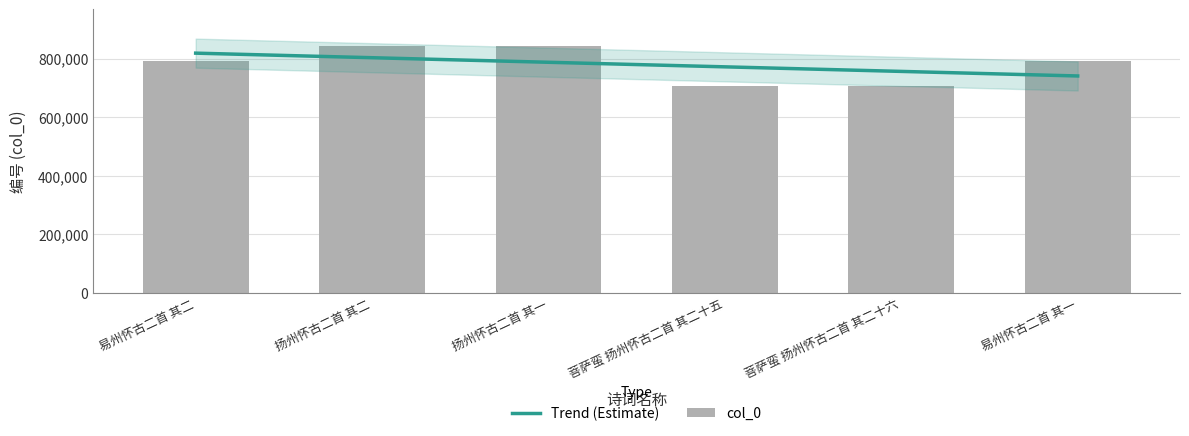

What is the difference between the maximum and second lowest values?

136250